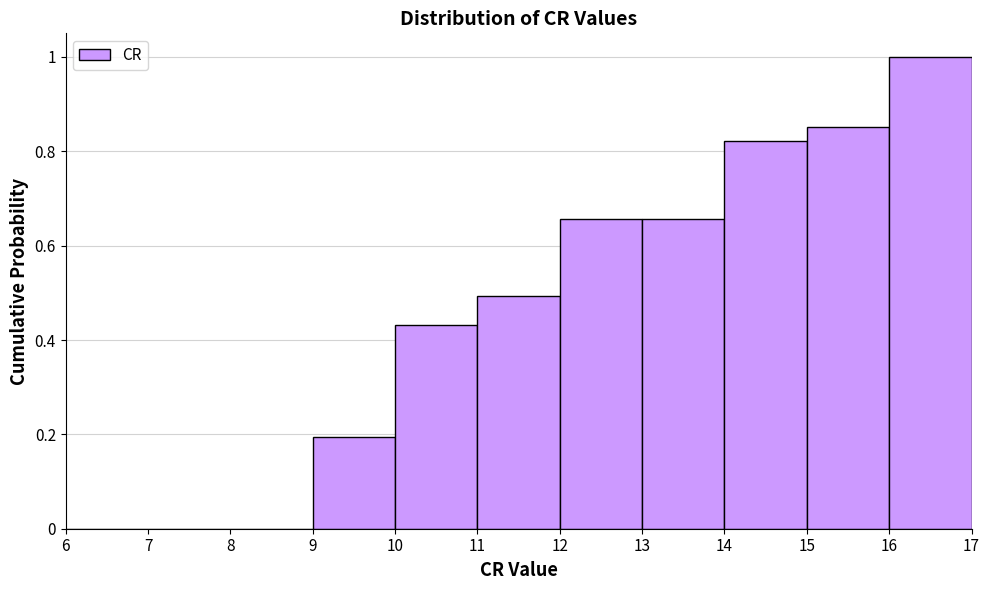

Reading left to right, list every bar in this chart as the range it spans on the x-axis followed by its height. The values are not printed on the chart, so give them approximately, as read against the axis.

6 to 7: 0
7 to 8: 0
8 to 9: 0
9 to 10: 0.20
10 to 11: 0.44
11 to 12: 0.50
12 to 13: 0.66
13 to 14: 0.66
14 to 15: 0.82
15 to 16: 0.86
16 to 17: 1.00